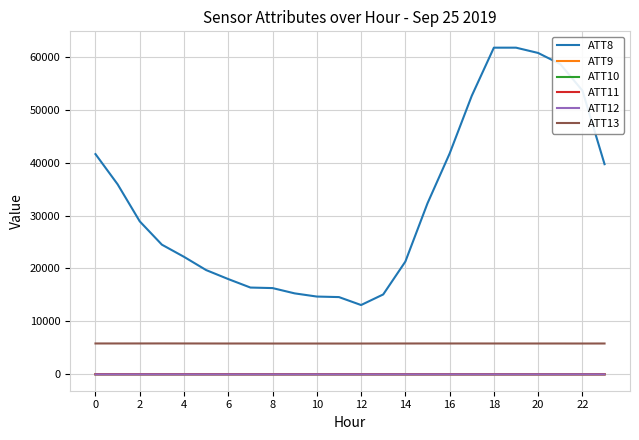

What is the highest value of the ATT8 series?

61700.0